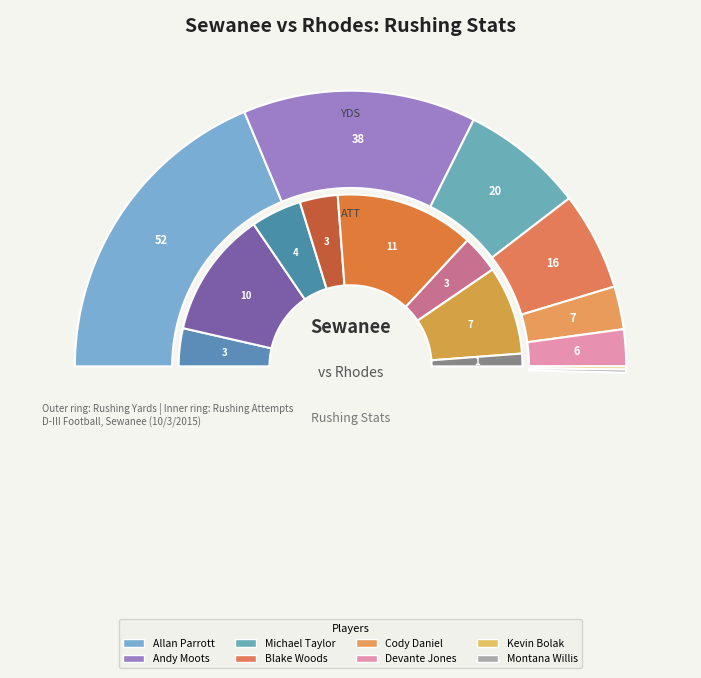

What percentage do Montana Willis and Michael Taylor together represent?

11.9%